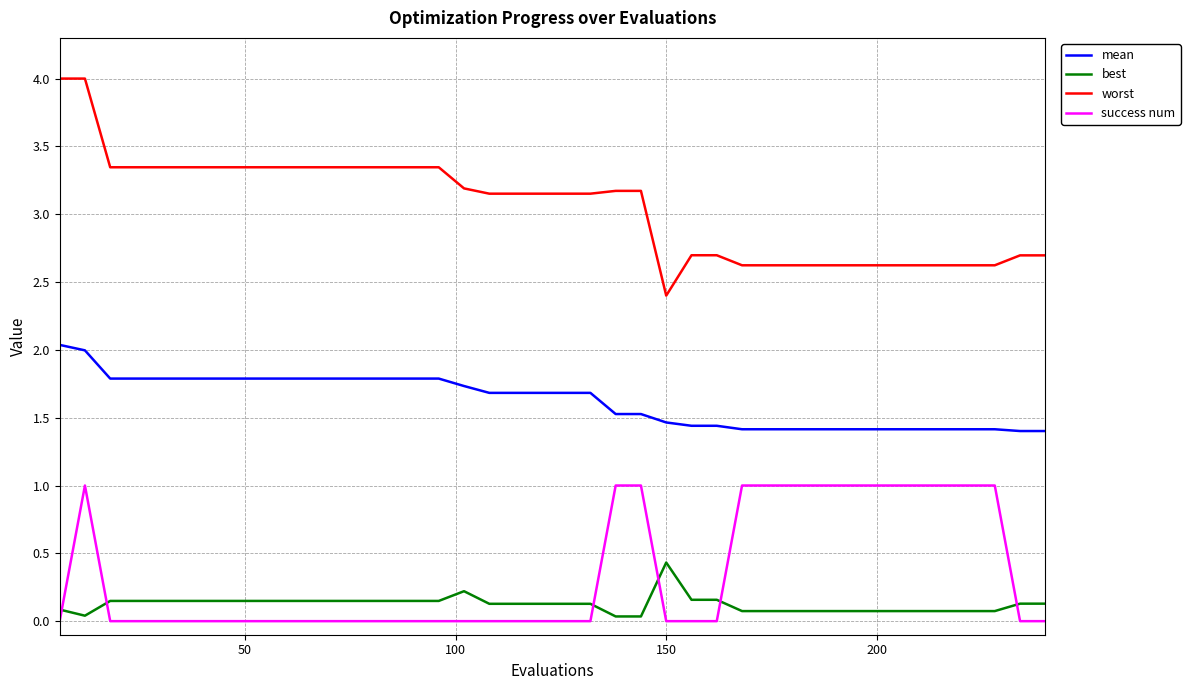

What are all the series names shown in the legend?

mean, best, worst, success num